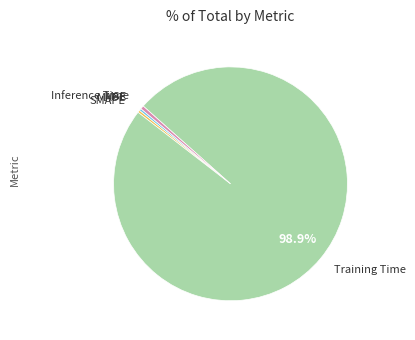

Is there a majority slice in this chart?

Yes